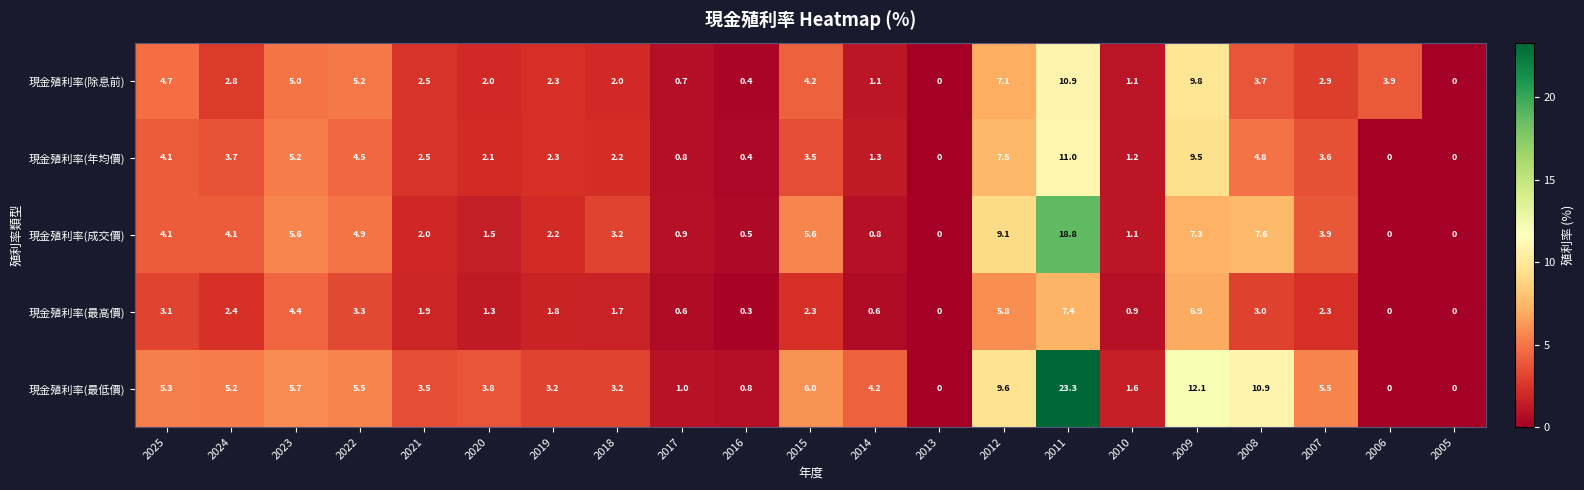

At which label is 現金殖利率(除息前) closest to 5?

2023